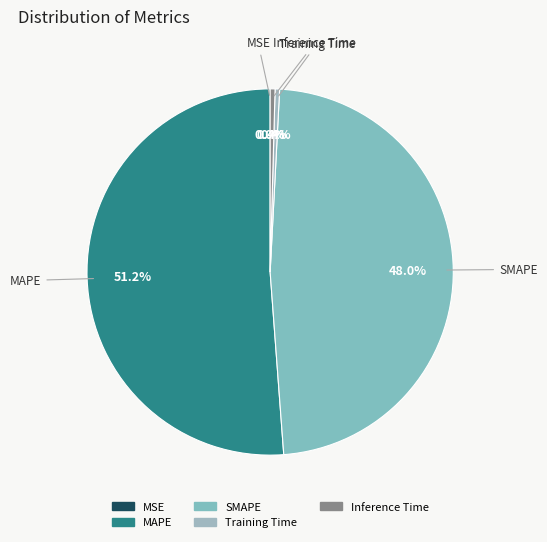

What is the largest slice in the pie chart?

MAPE